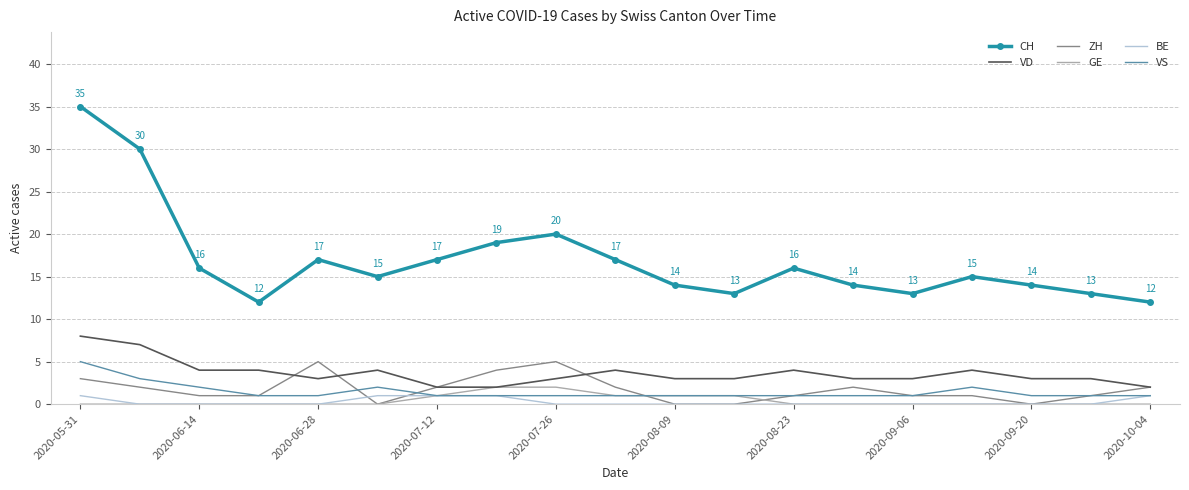

Which series has the largest range (max minus min)?

CH